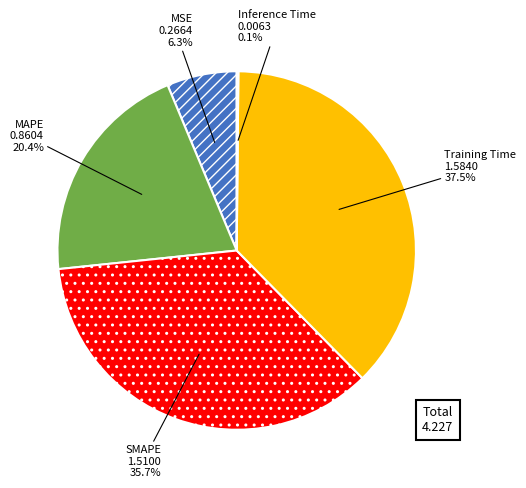

Is there any slice that represents more than half of the pie?

No